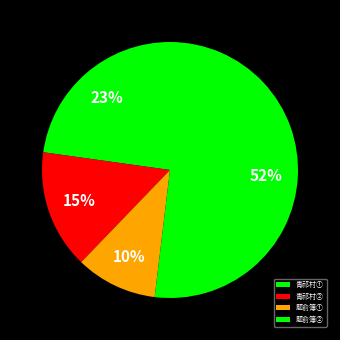

Which slice is the largest?

题俞簿梅阜书院